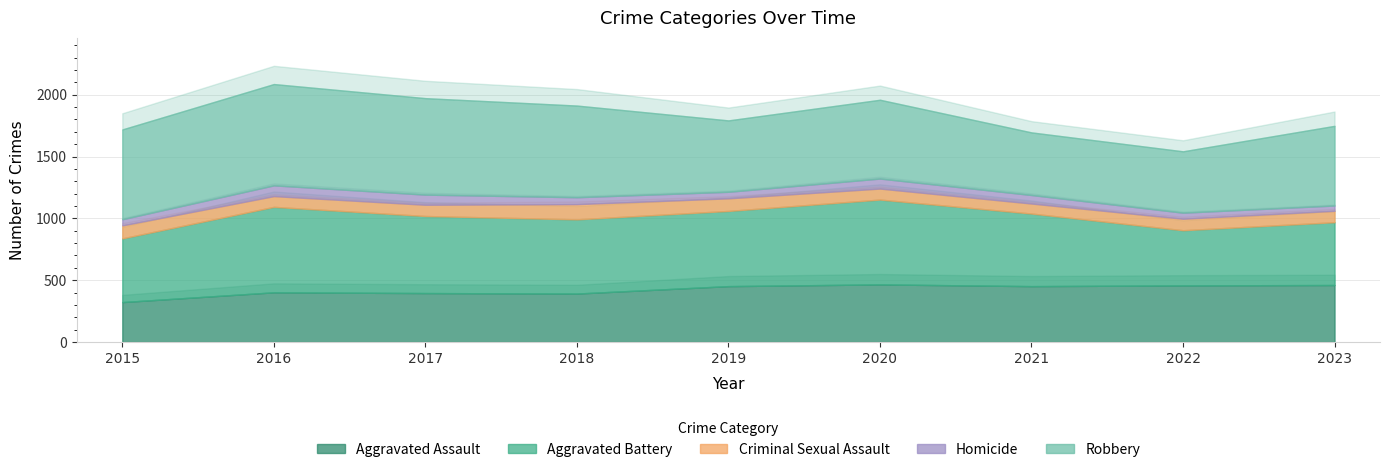

Rank the categories by Aggravated Assault value from lowest to highest.

2015, 2018, 2017, 2016, 2019, 2021, 2022, 2023, 2020